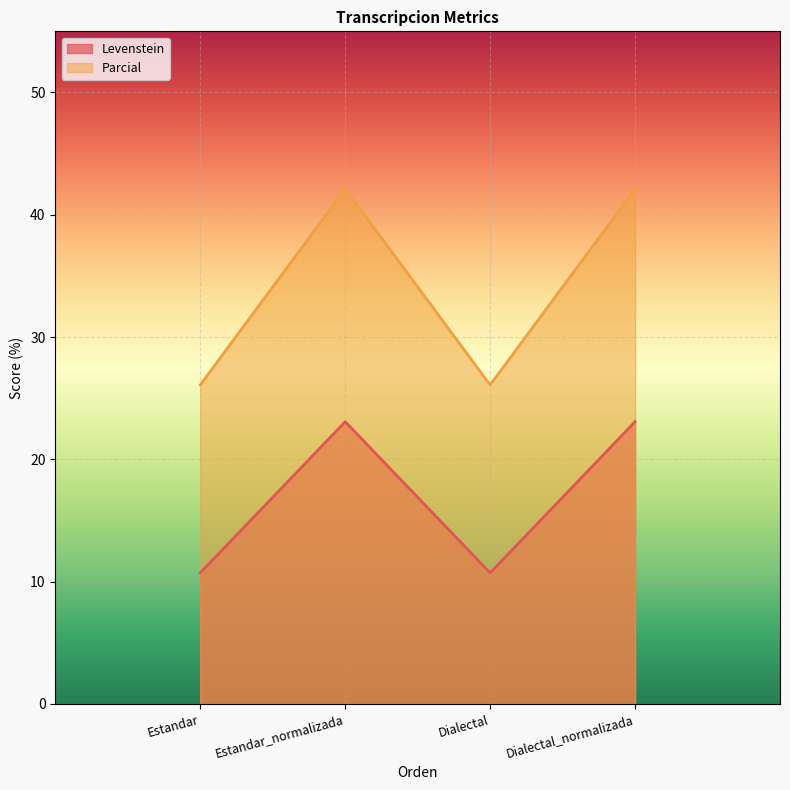

List the series in order of their peak value, lowest first.

Levenstein, Parcial